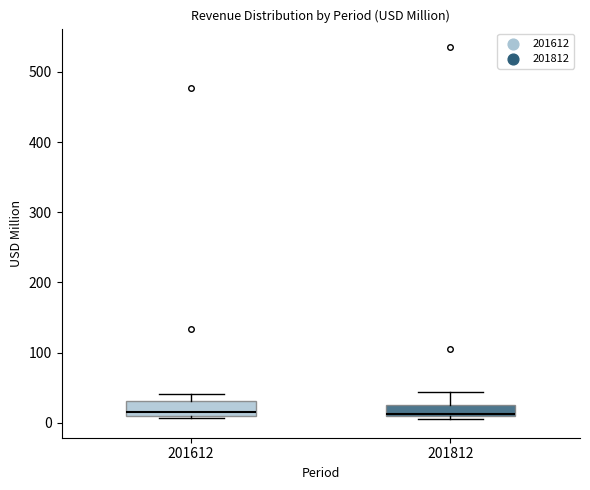

Reading left to right, read every box against the y-axis: the position of its median line, the range the box covers, and the ends of its whiskers. The values are not printed on the chart, so give them approximately, as read against the axis.

201612: median 10 (just above the box's lower edge), box 10 to 30, whiskers 10 to 40
201812: median 10, box 10 to 30, whiskers 10 (just below the box's lower edge) to 40